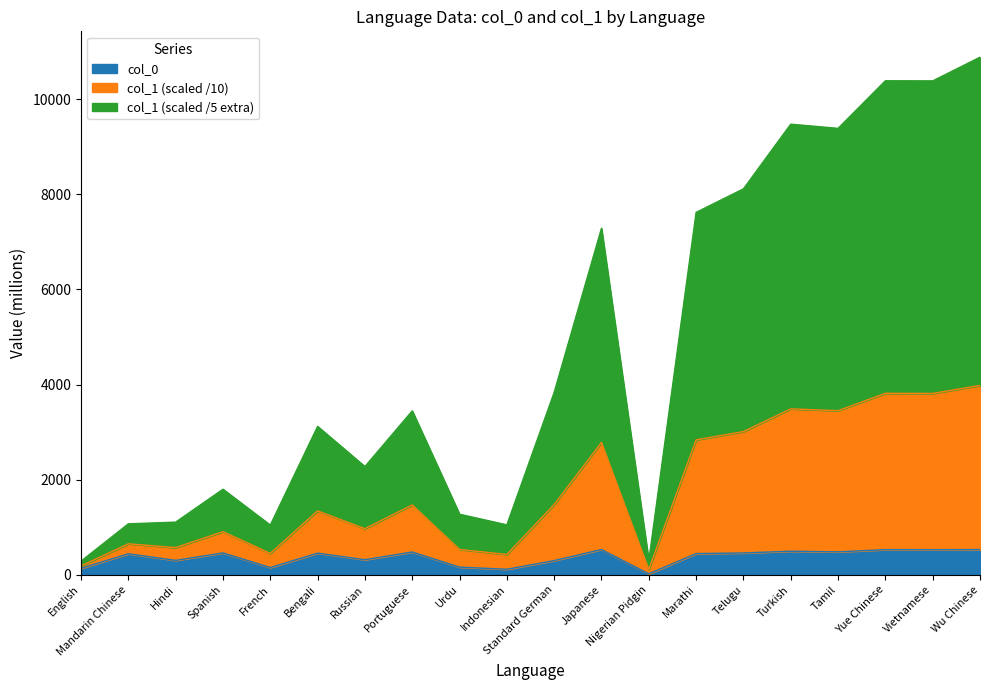

List the labels in order of col_0 value, largest first.

Japanese, Wu Chinese, Yue Chinese, Vietnamese, Turkish, Tamil, Portuguese, Spanish, Telugu, Bengali, Marathi, Mandarin Chinese, Russian, Hindi, Standard German, Urdu, French, English, Indonesian, Nigerian Pidgin